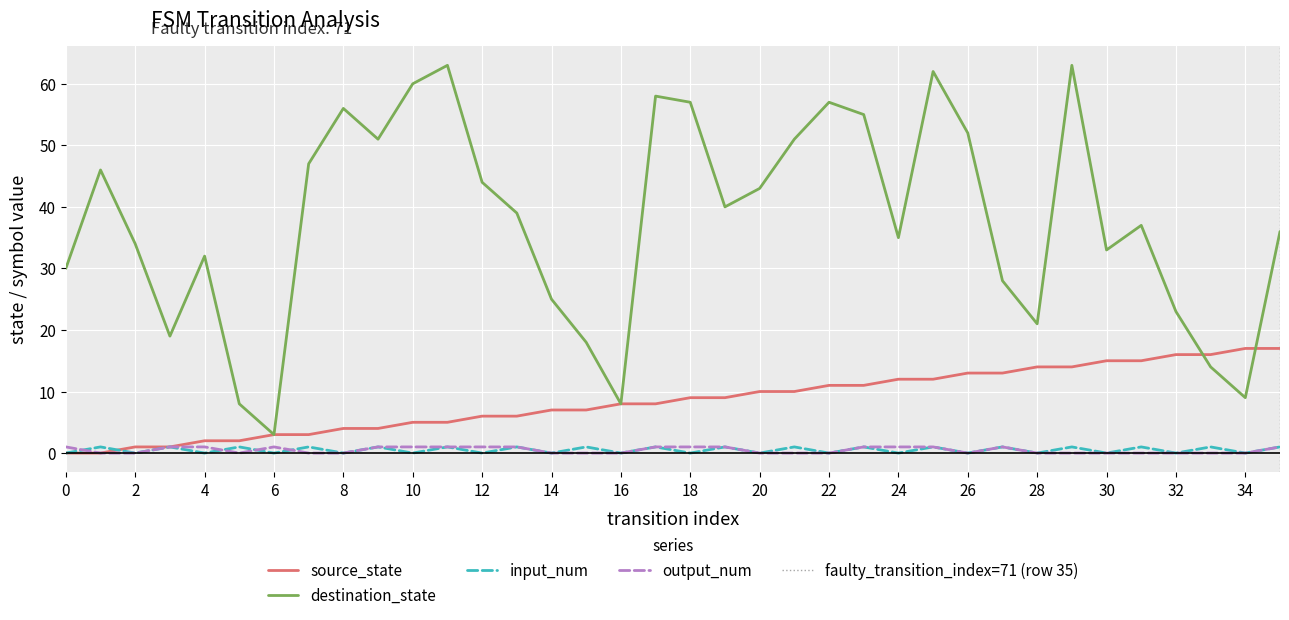

What is the difference between the highest and lowest values at 35?

35